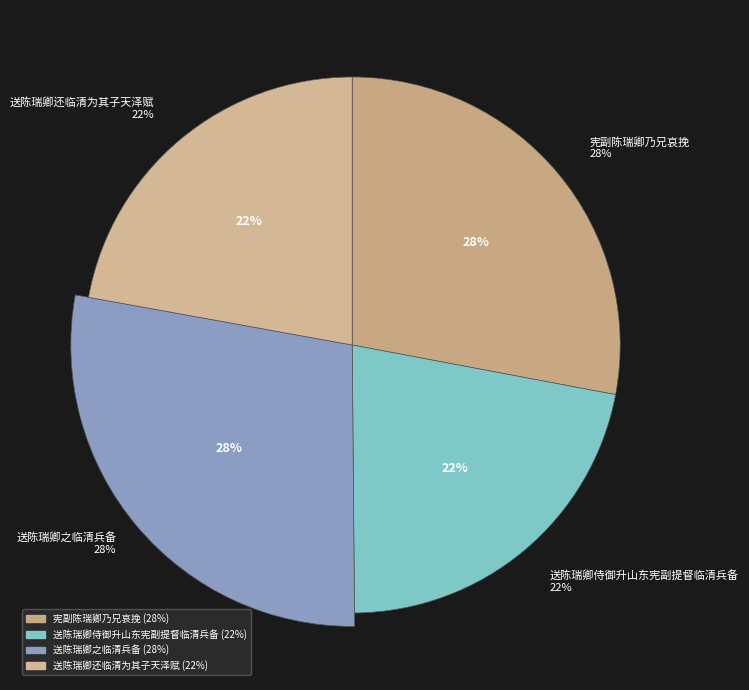

Which slice is the largest?

送陈瑞卿之临清兵备